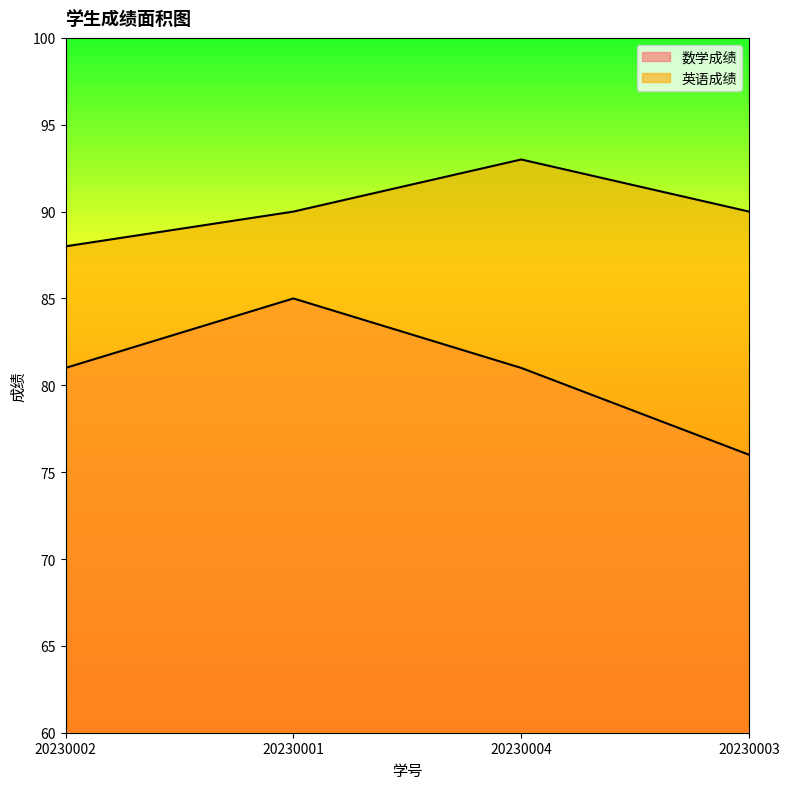

Does the chart display data point markers on the line(s)?

No